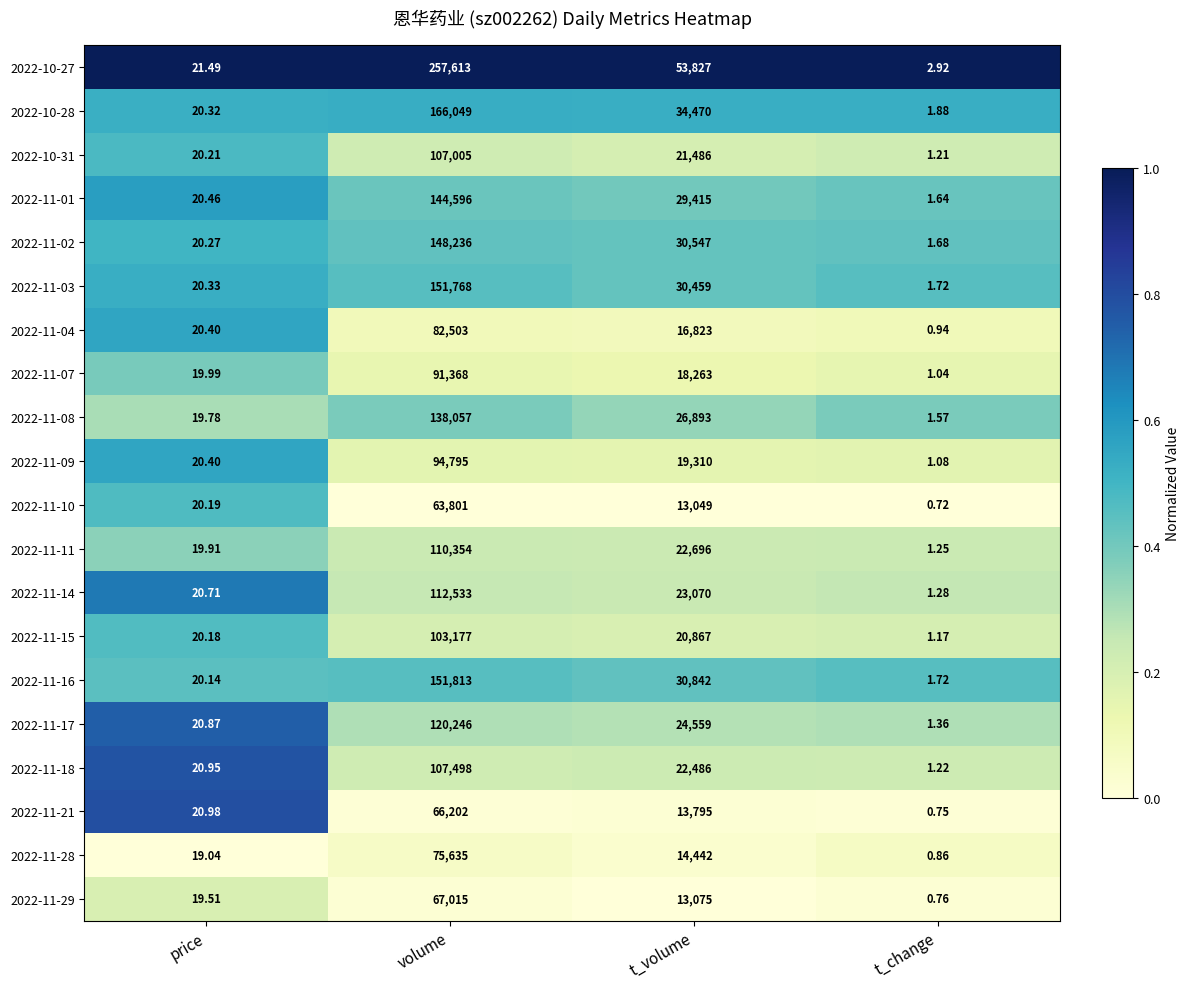

At which label does 2022-11-18 reach its peak?

volume